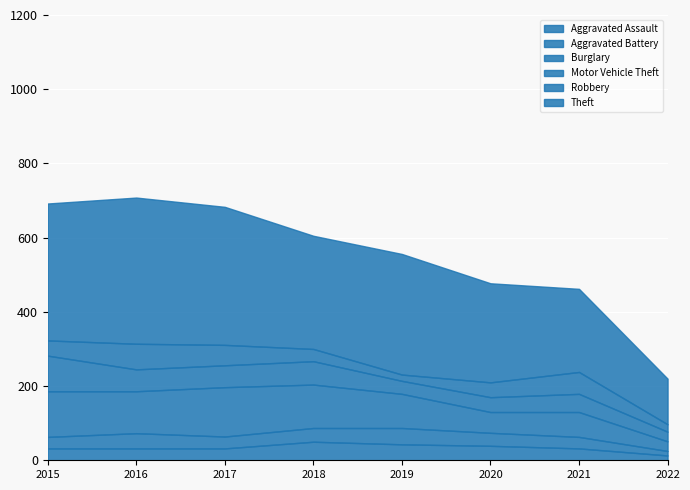

List the series in order of their peak value, lowest first.

Aggravated Battery, Aggravated Assault, Robbery, Motor Vehicle Theft, Burglary, Theft